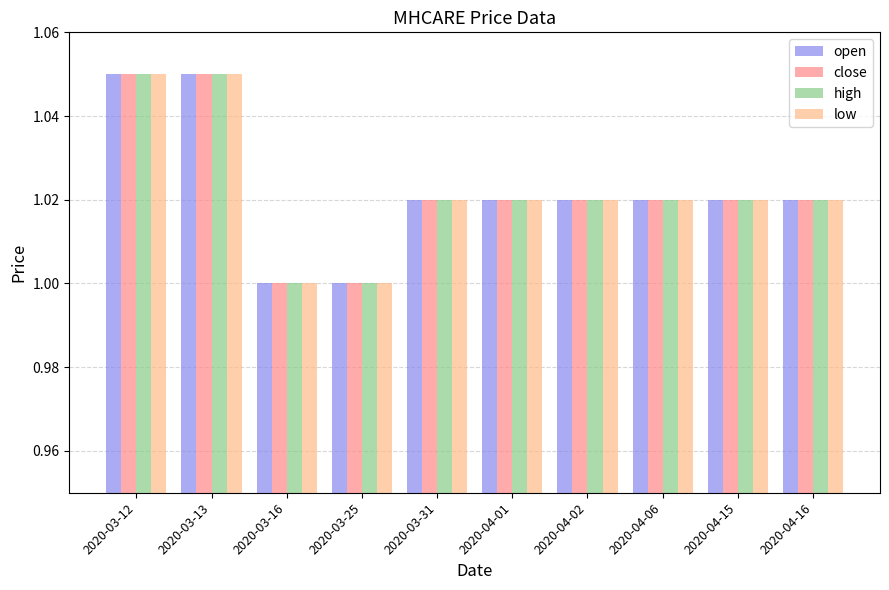

What is the sum of the open values at 2020-04-06 and 2020-04-15?

2.0